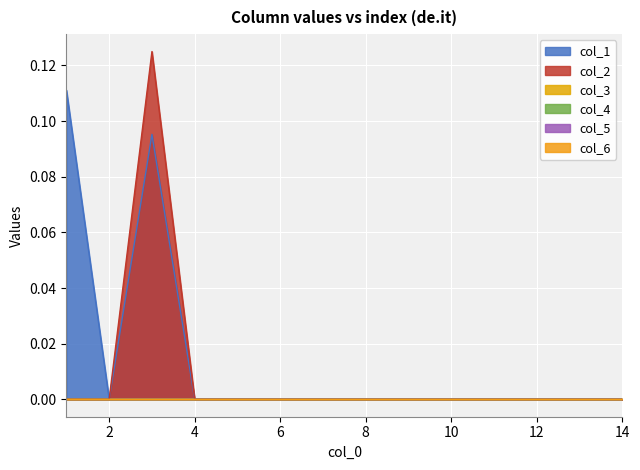

Where is col_5 nearest to the value 0?

1